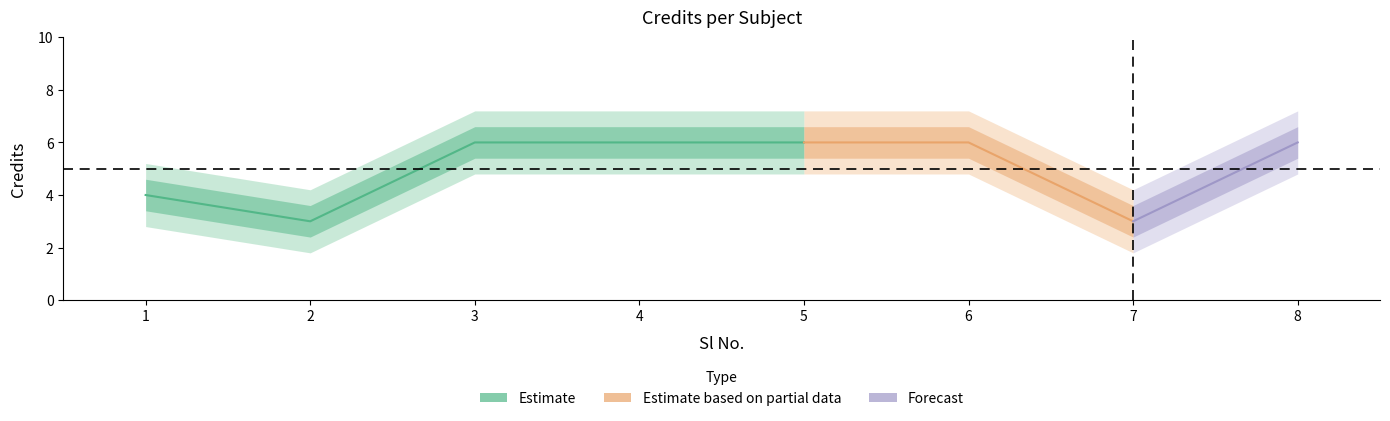

Between 2 and 3, which is larger?

3